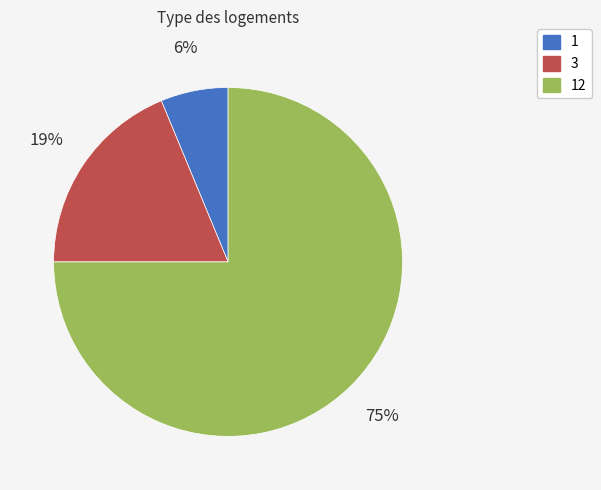

Does any single category account for the majority?

Yes